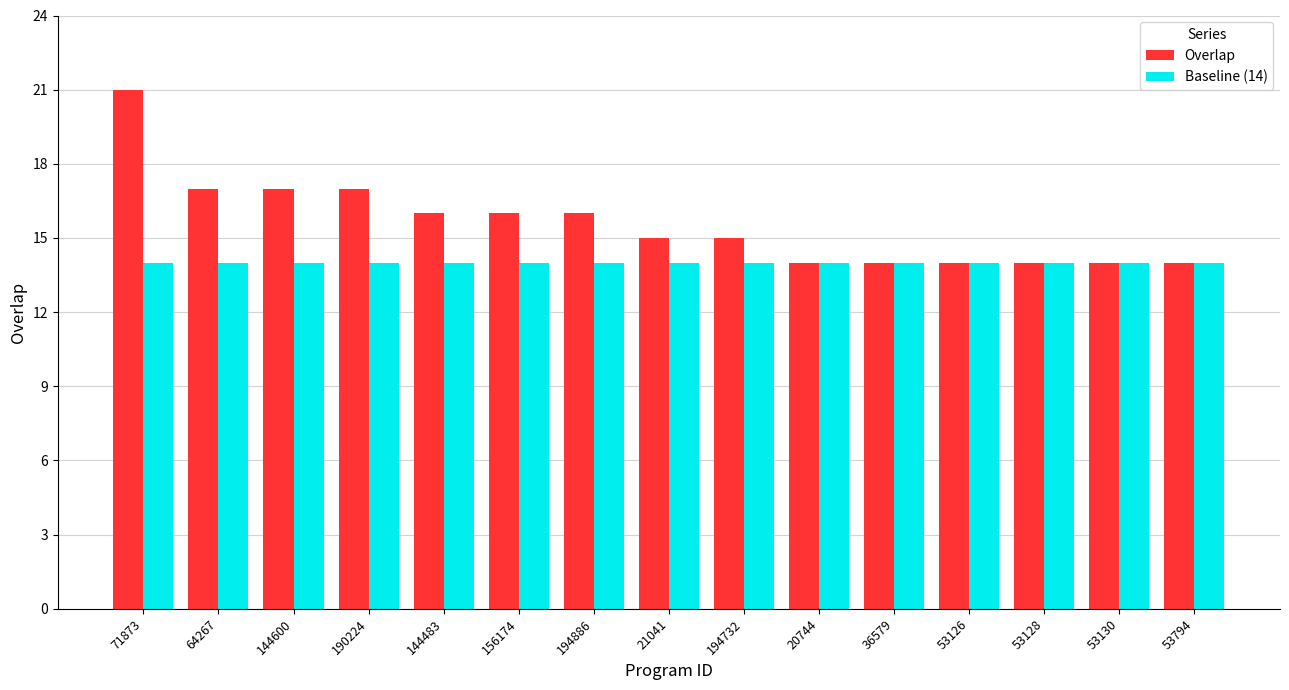

Between 71873 and 53126, which series saw the biggest shift?

Overlap